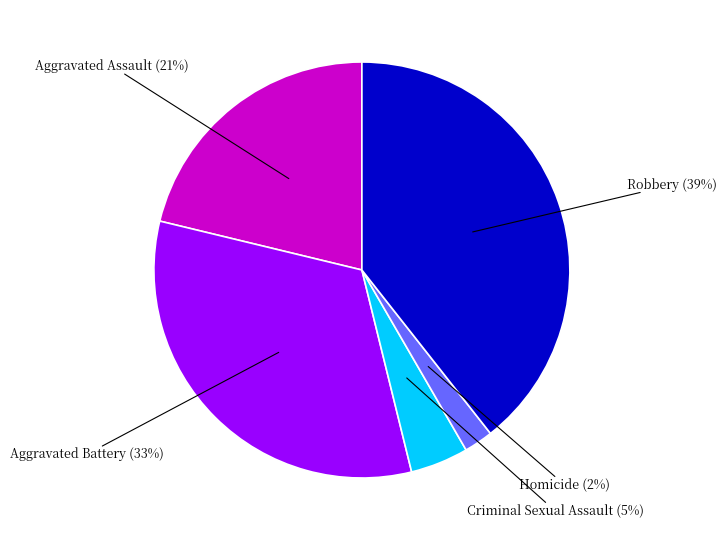

Count the number of slices in the pie.

5